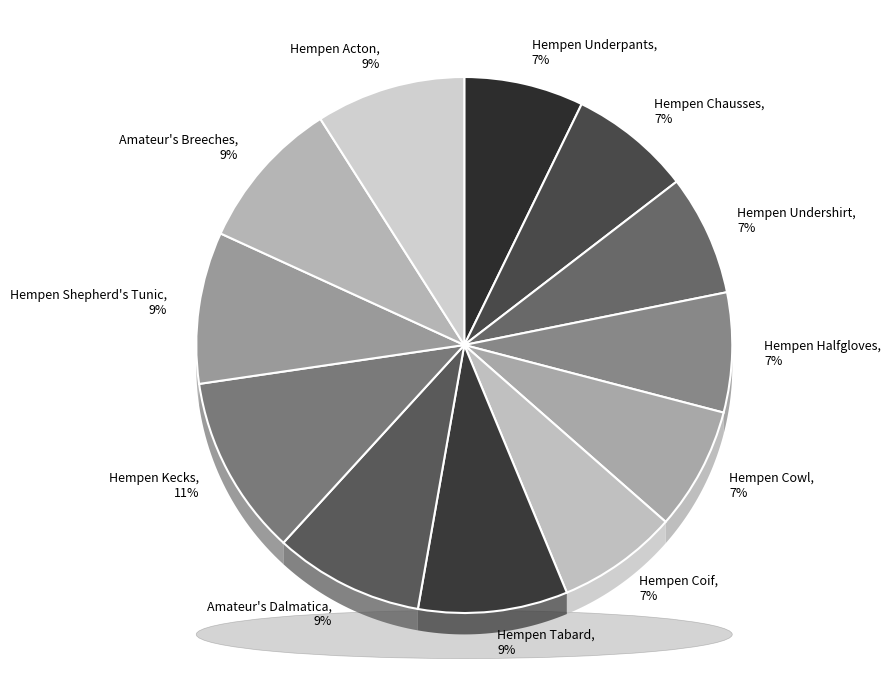

How many slices are in this pie chart?

12